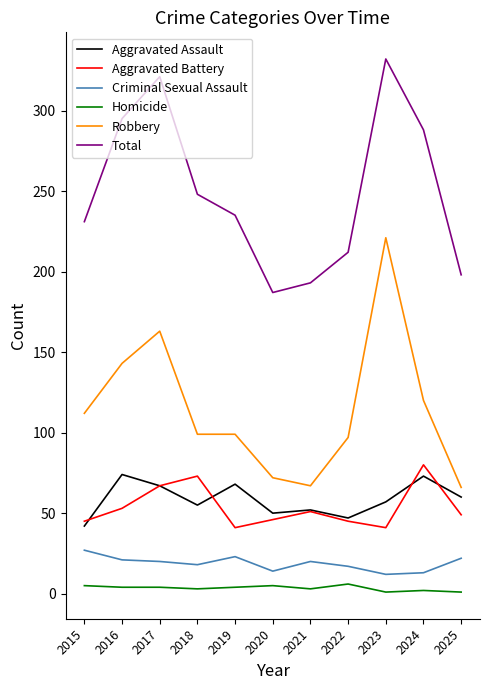

How many values in the Homicide series are below 4?

5